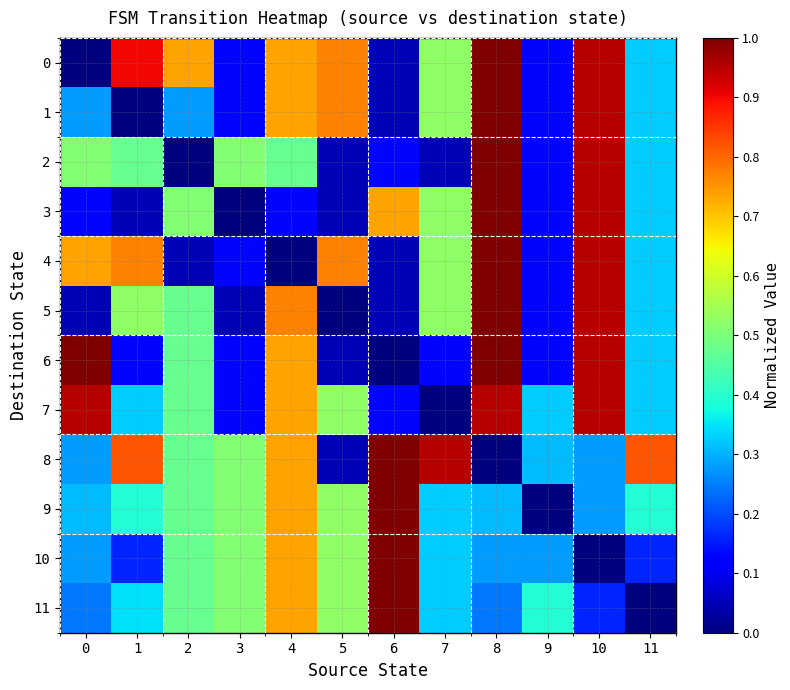

Between 9 and 11, which series saw the biggest shift?

8